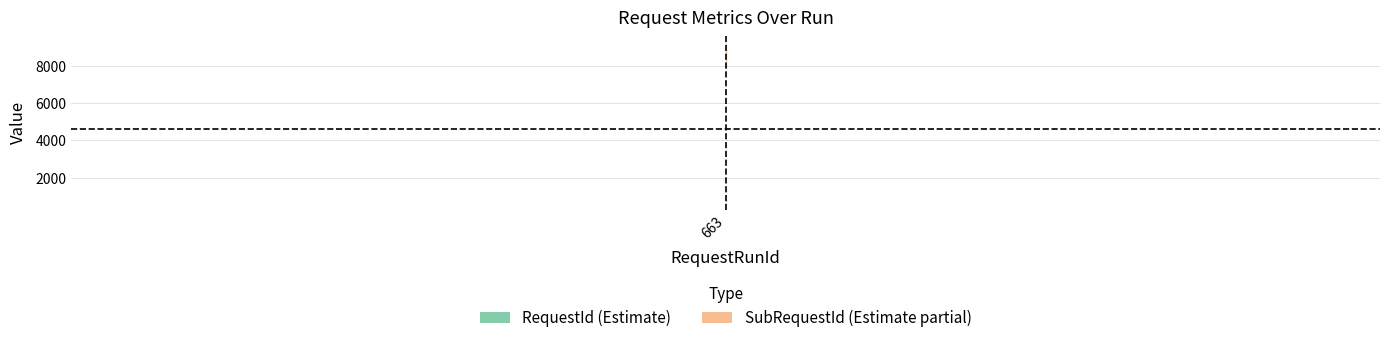

At 663, list the series in order from largest to smallest.

SubRequestId, RequestId